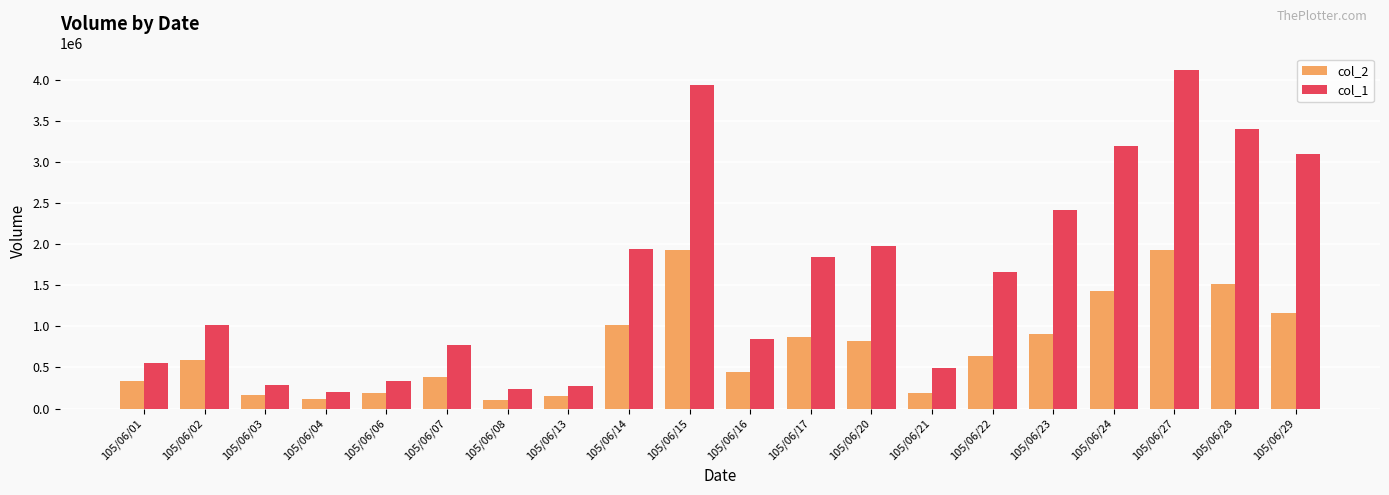

What is the greatest value displayed?

4119000